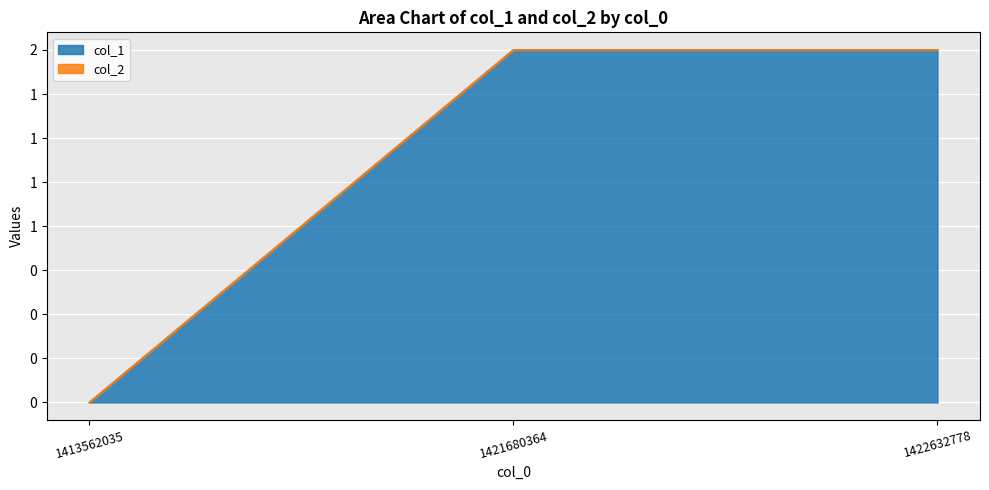

What is the value of the 2nd point from the left?

2